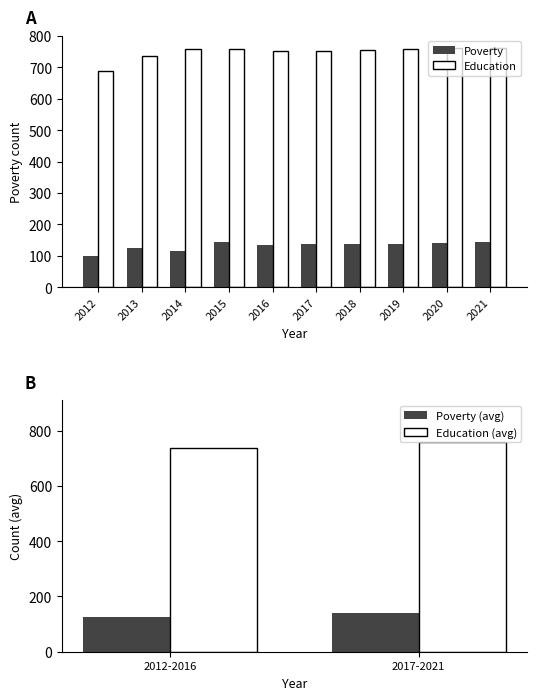

Are the bars grouped side by side (vs. stacked)?

Yes